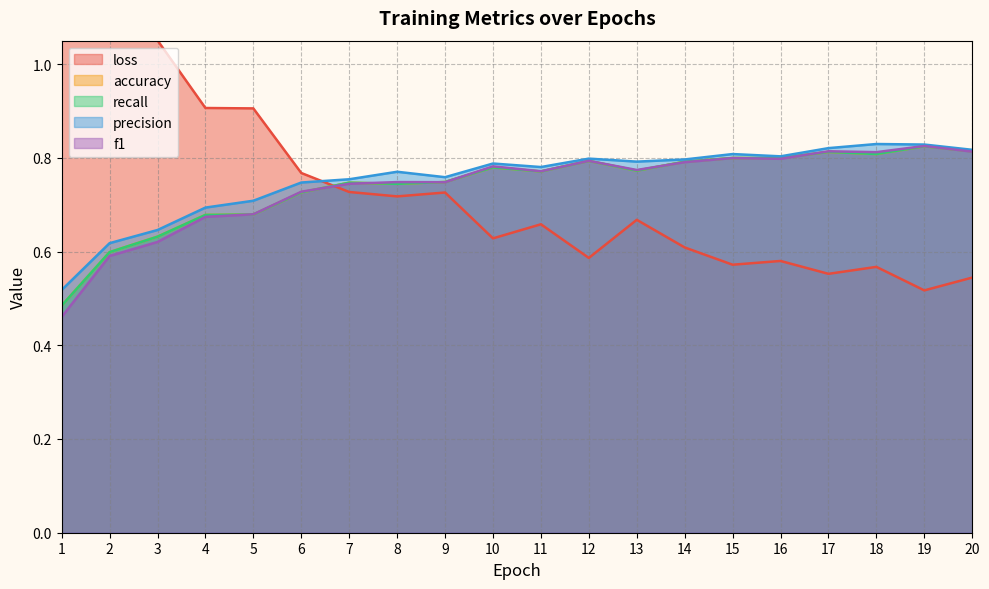

Rank the series at 15 from lowest to highest value.

loss, f1, accuracy, recall, precision